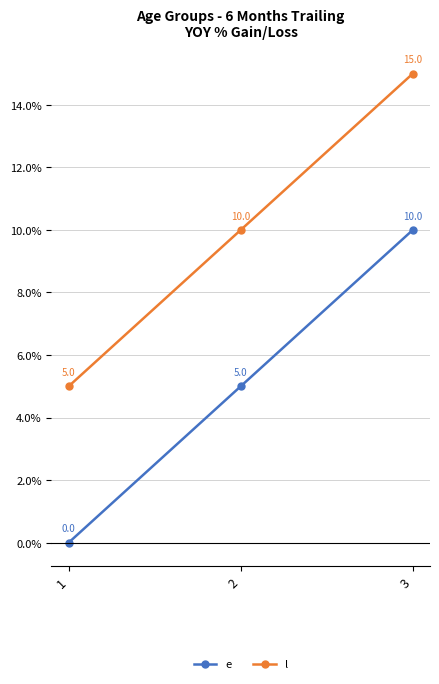

How many e values are between 0 and 10?

3